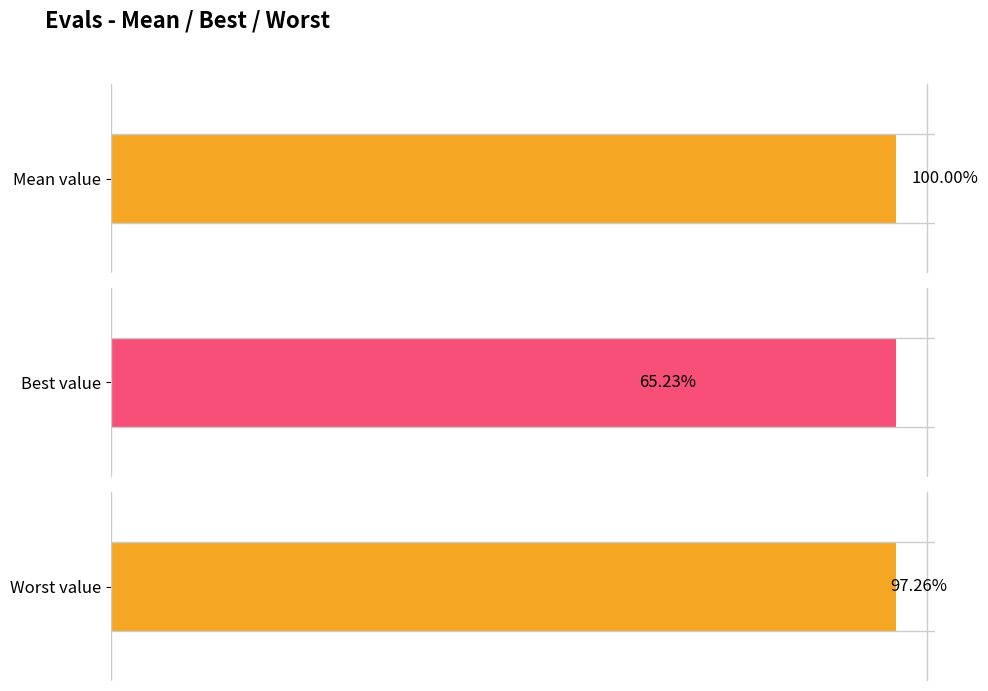

What is the maximum value shown in the chart?

1.0